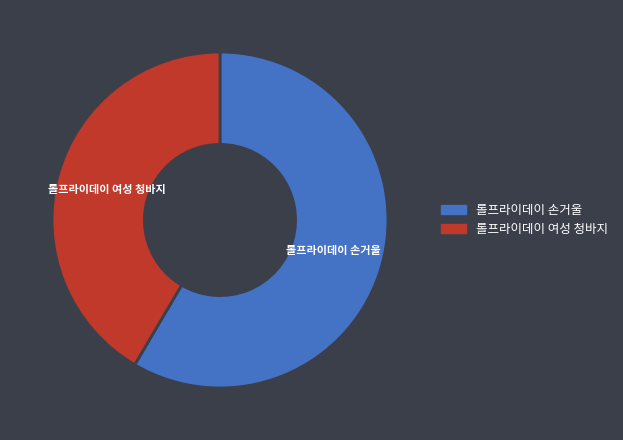

What is the ratio of the value at 롤프라이데이 손거울 to the value at 롤프라이데이 여성 청바지?

1.4